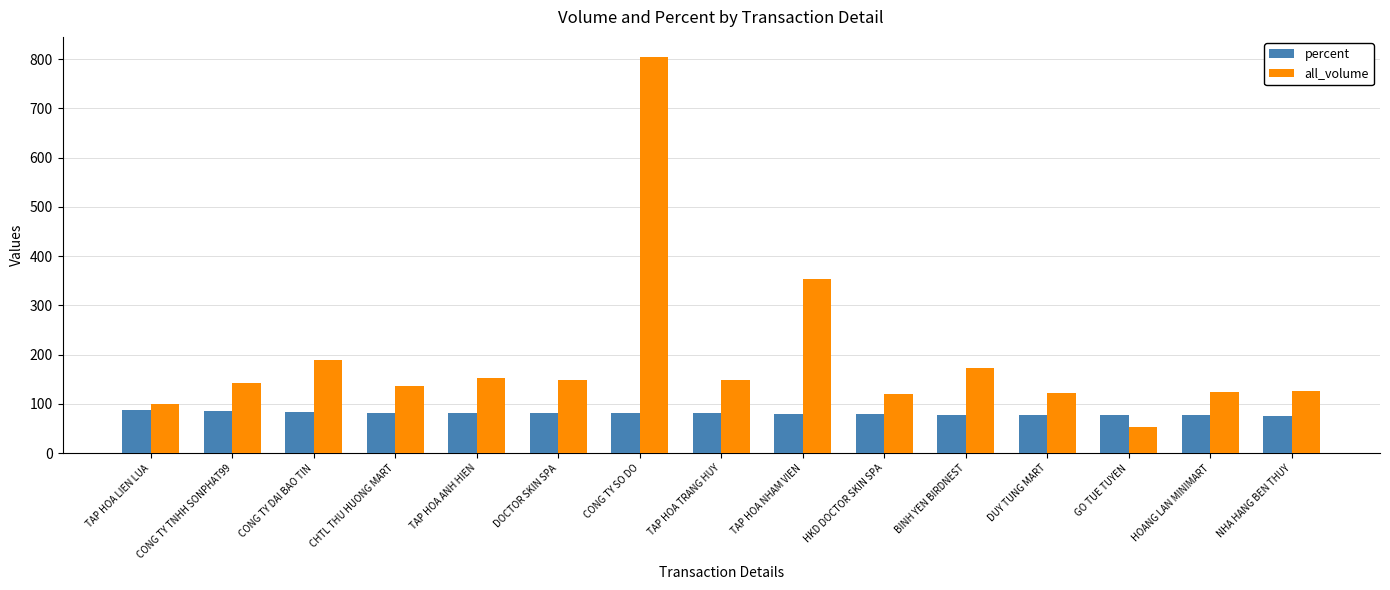

How many categories are shown in the chart?

15